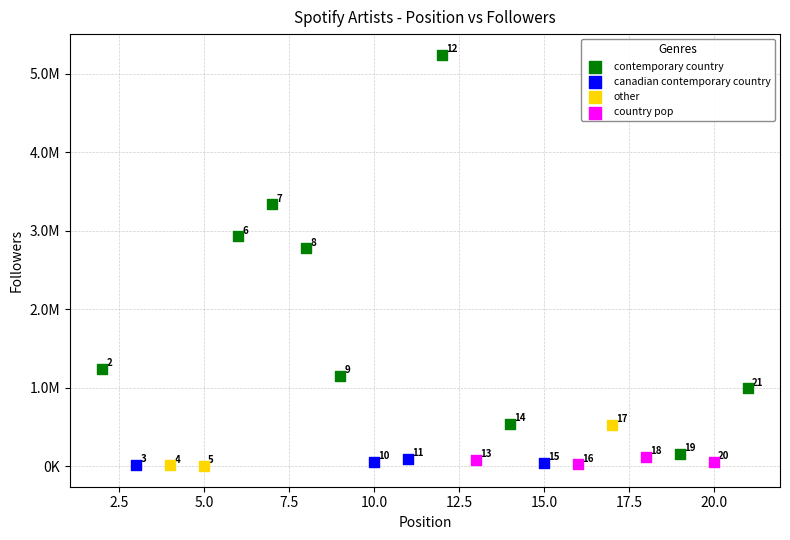

Which series has the largest Y range (max minus min)?

contemporary country